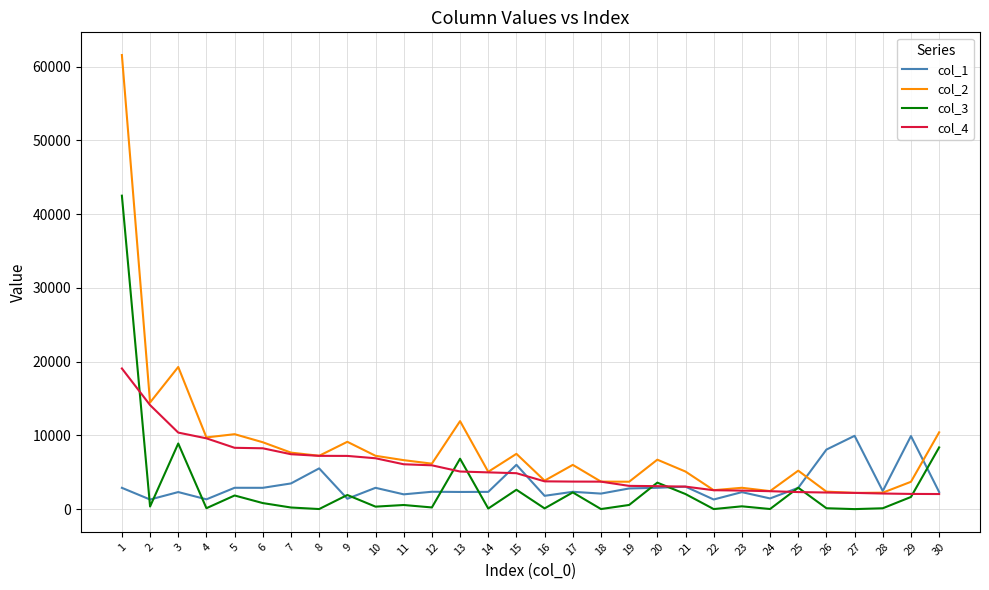

Rank the series at 11 from highest to lowest value.

col_2, col_4, col_1, col_3